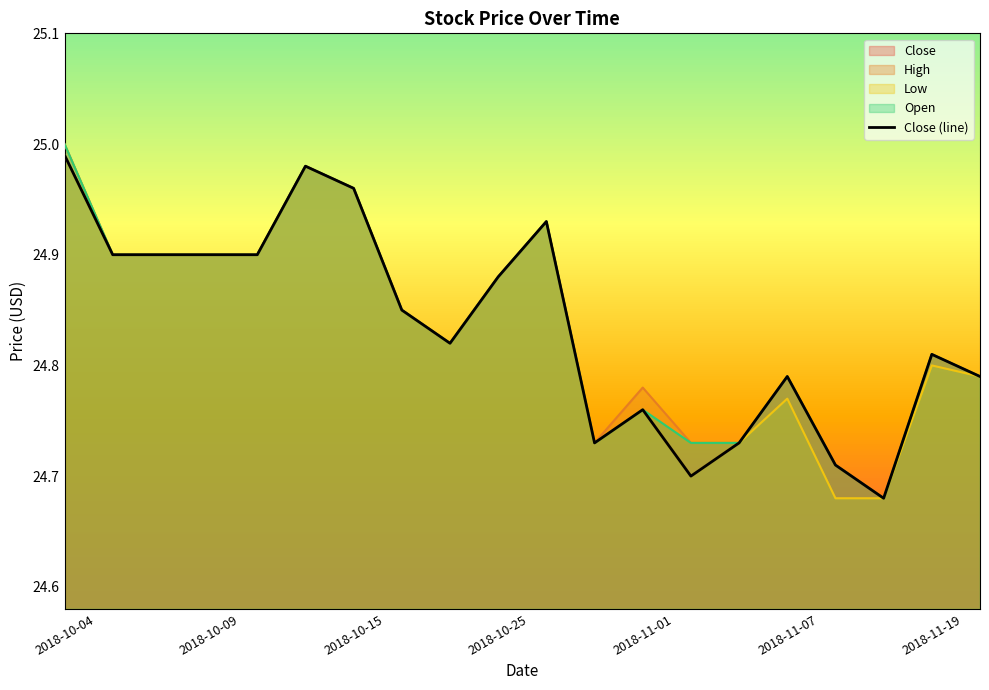

Is it true that the value at 7 is 44.4?

False